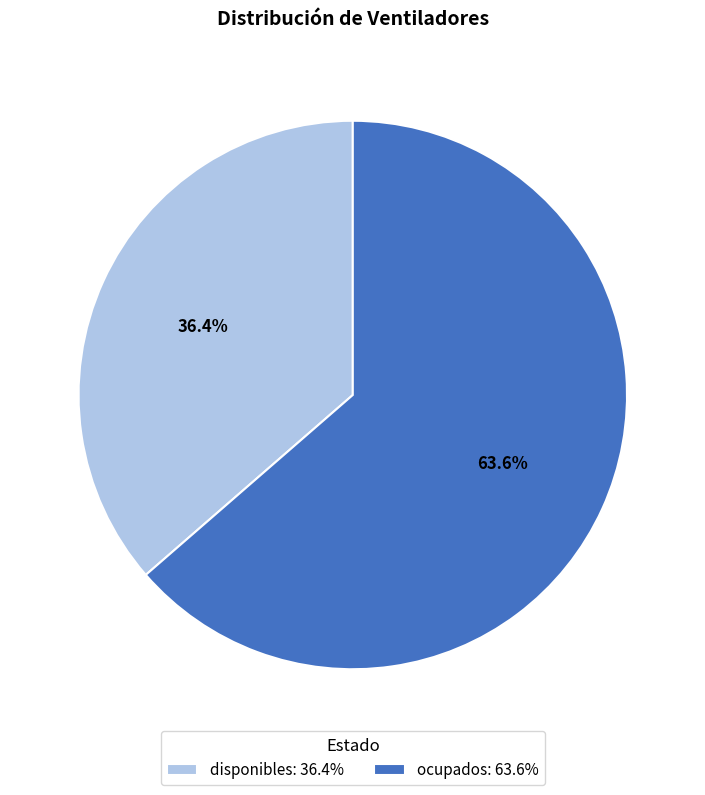

To the nearest percent, what is the average slice percentage?

50%